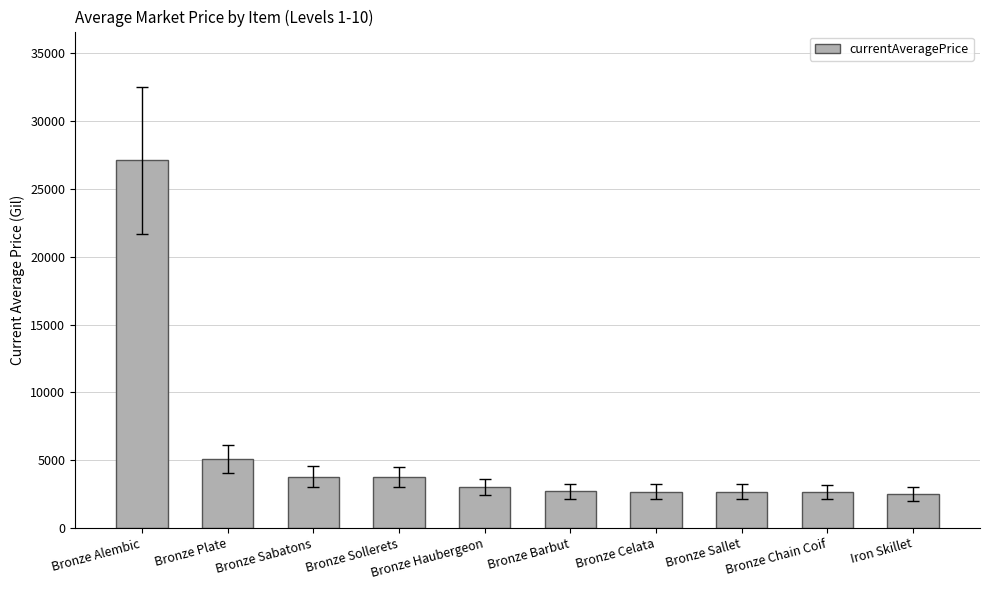

Is it true that the value at Bronze Sabatons is 3775?

True